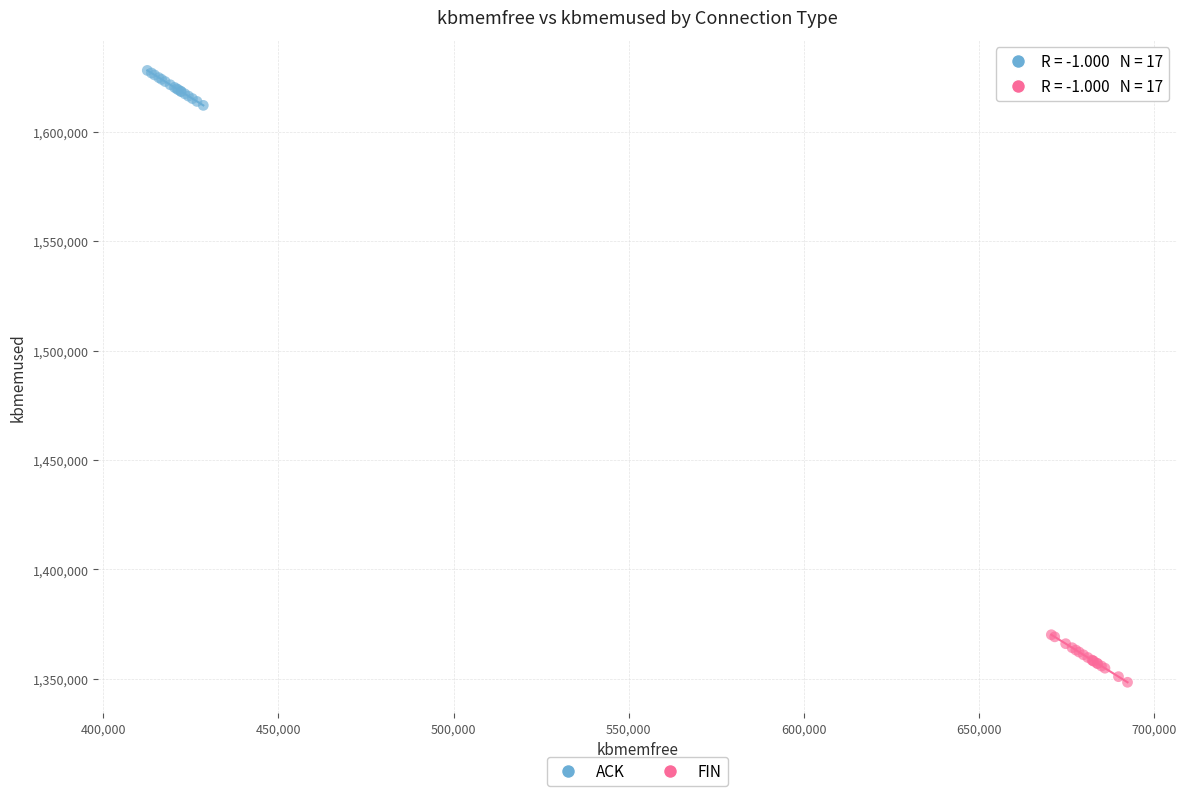

Which series contains the lowest Y value?

FIN